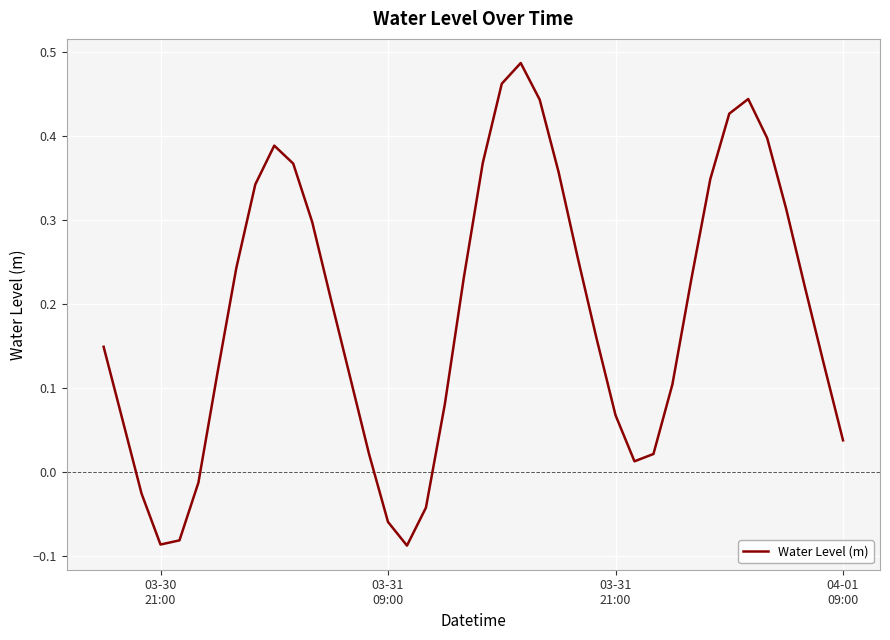

What is the difference between the maximum and minimum values?

0.6